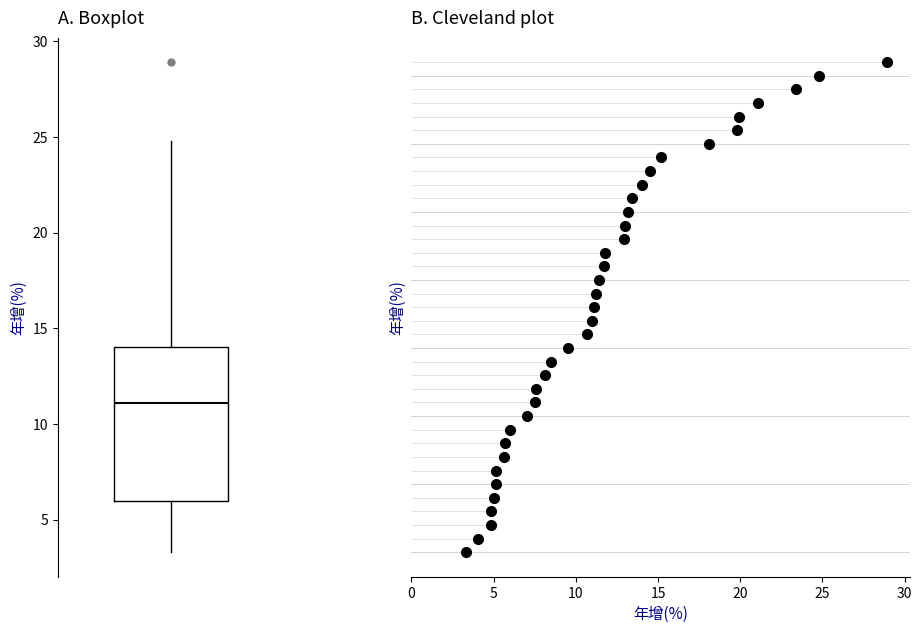

Where does the median line of the box sit on the y-axis? The values are not printed on the chart, so give them approximately, as read against the axis.

11.0